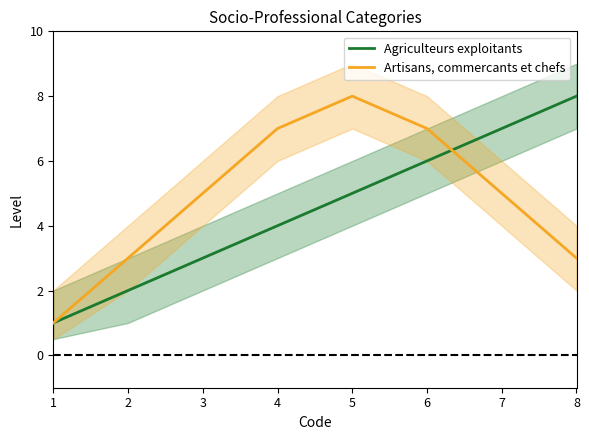

Which series has the largest total across all categories?

Artisans, commercants et chefs